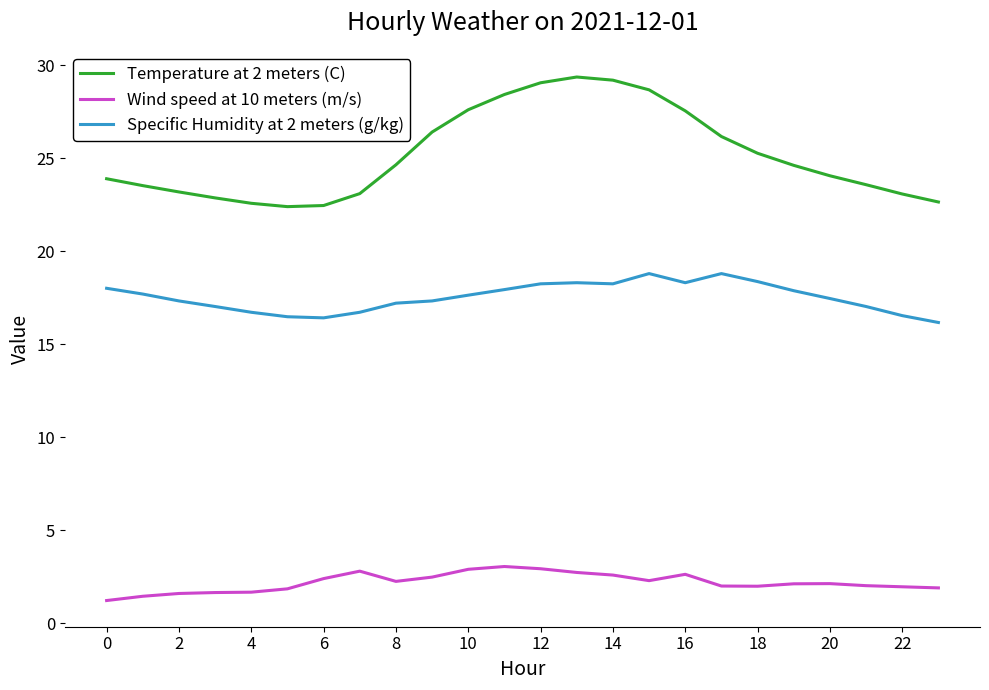

What is the minimum value shown in the chart?

1.2